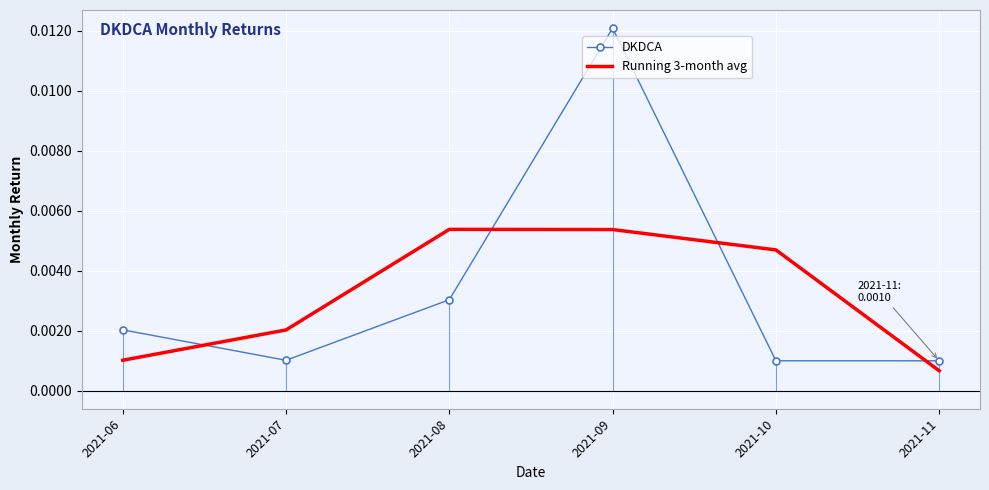

Which series has the largest total across all categories?

DKDCA